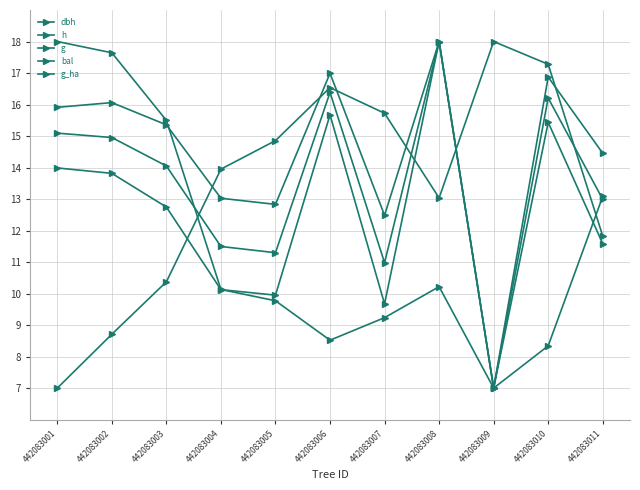

What is the average value of the g series?

12.5